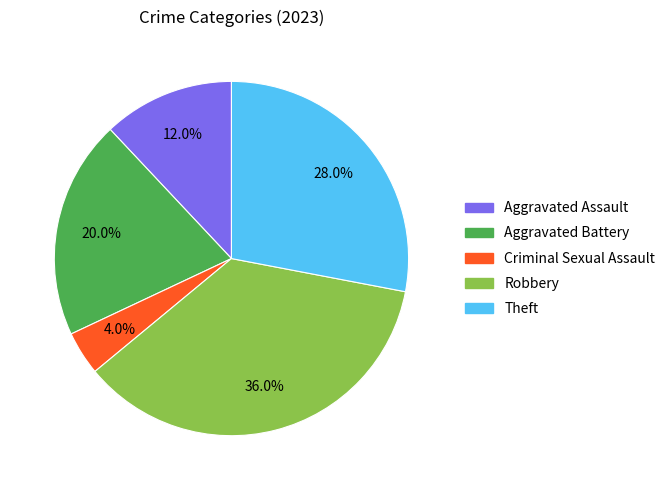

How many segments does this pie chart have?

5